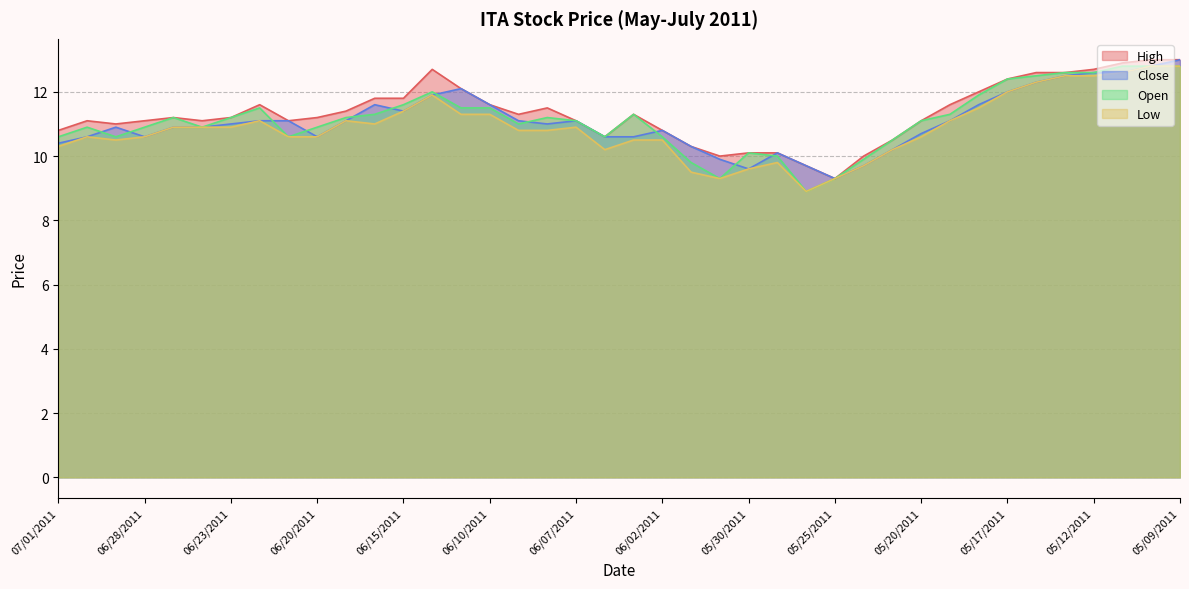

What is the label of the 11th point from the left?

06/17/2011